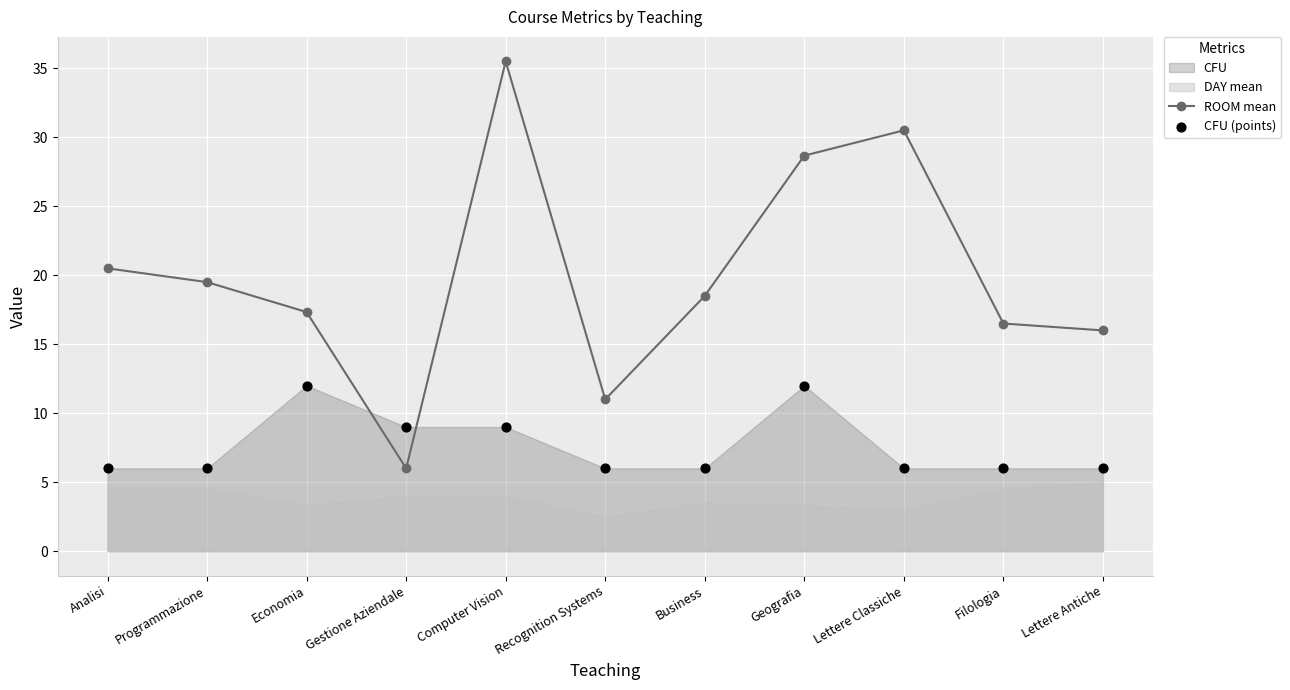

Which series reaches the maximum Y coordinate?

ROOM mean